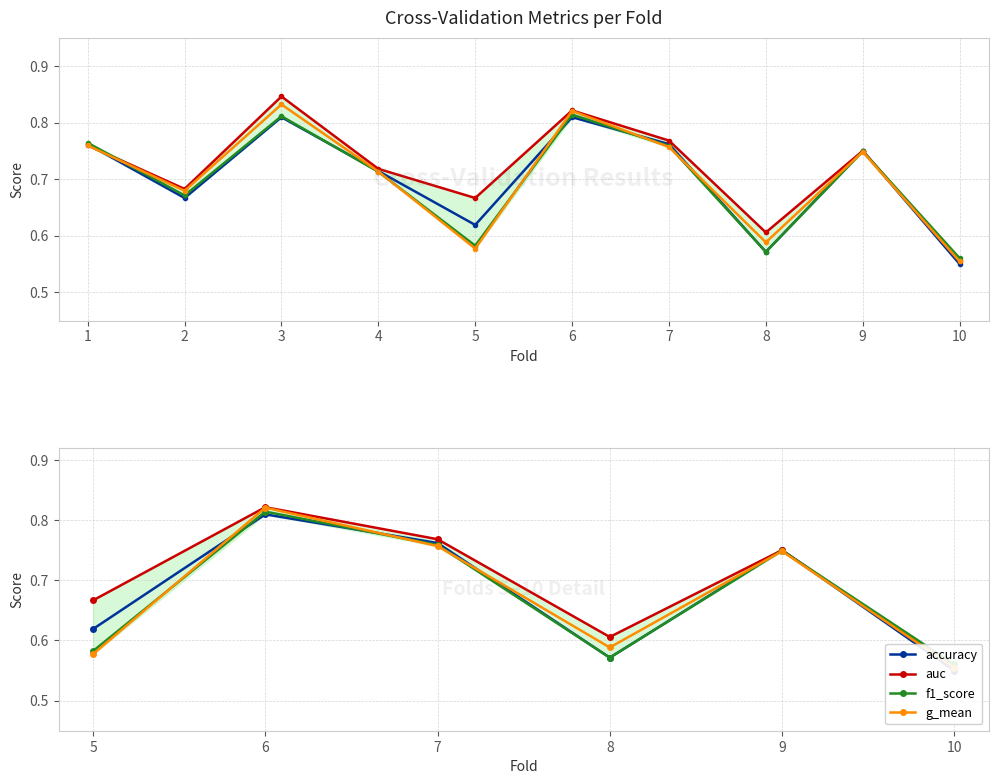

At how many categories does at least one series exceed 0?

6